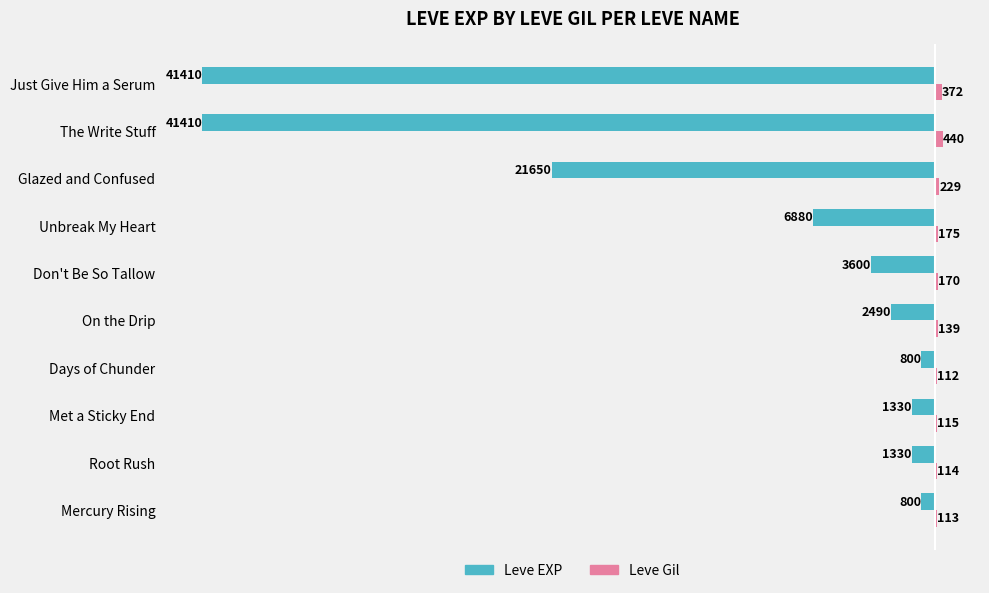

At which category is the sum across all series the highest?

Mercury Rising